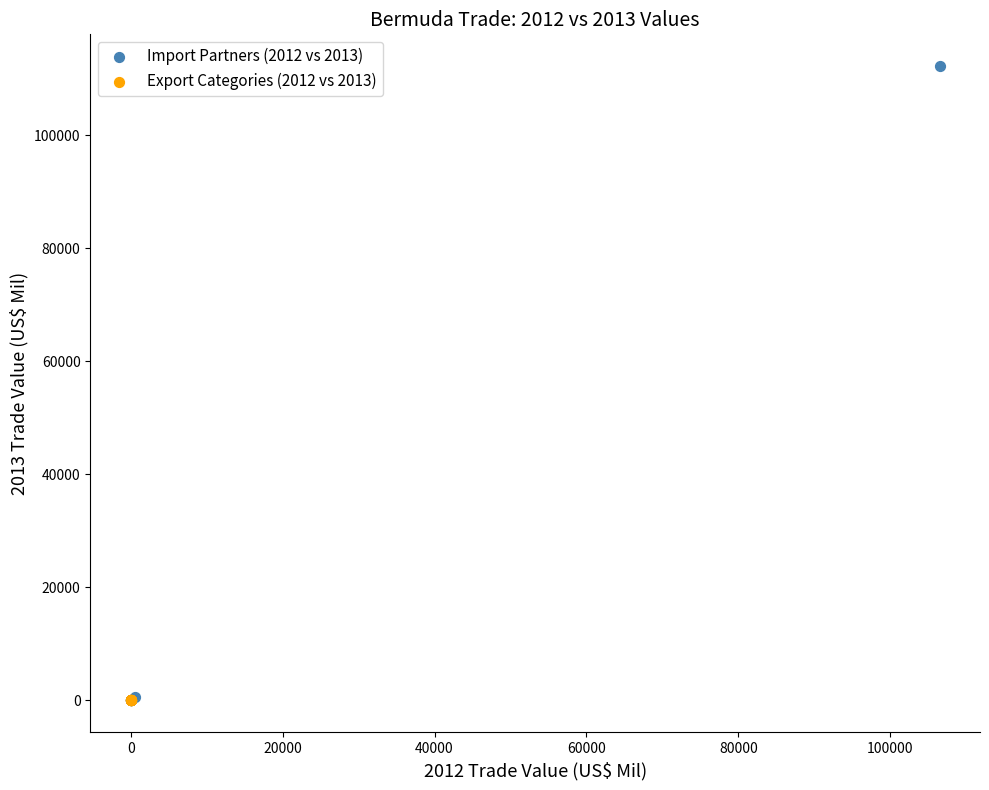

Which series reaches the maximum Y coordinate?

Import Partners (2012 vs 2013)